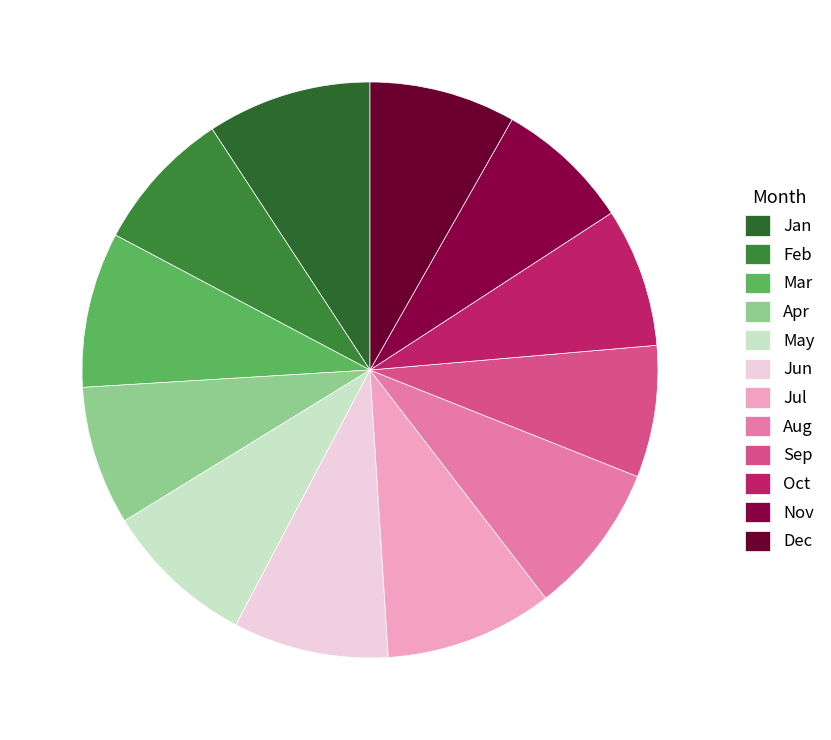

What percentage do Sep and Apr together represent?

15.2%